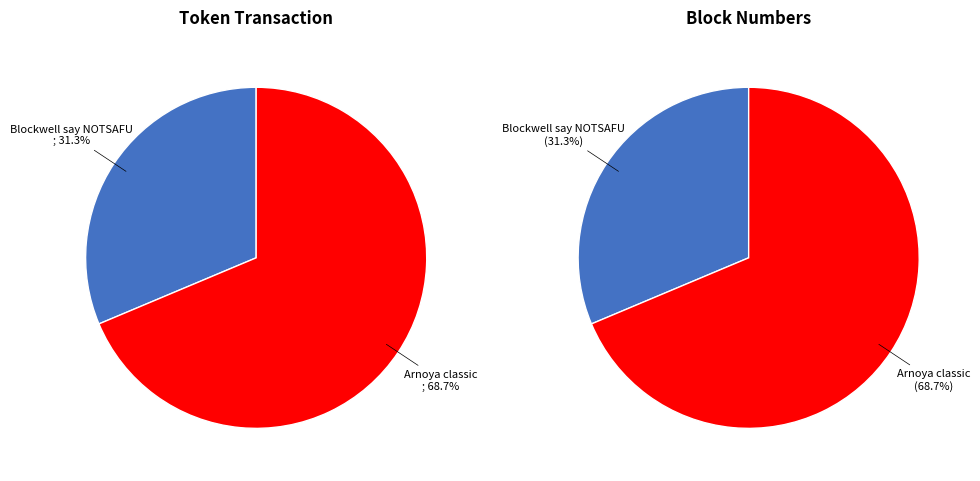

The Blockwell say NOTSAFU slice represents 25% of the pie. True or false?

False